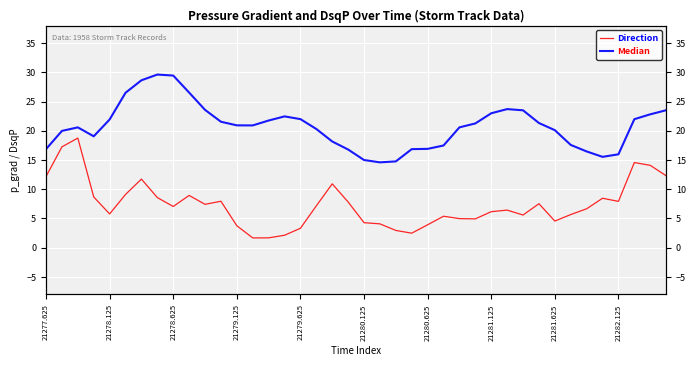

What is the total value across all series at 10?

31.0